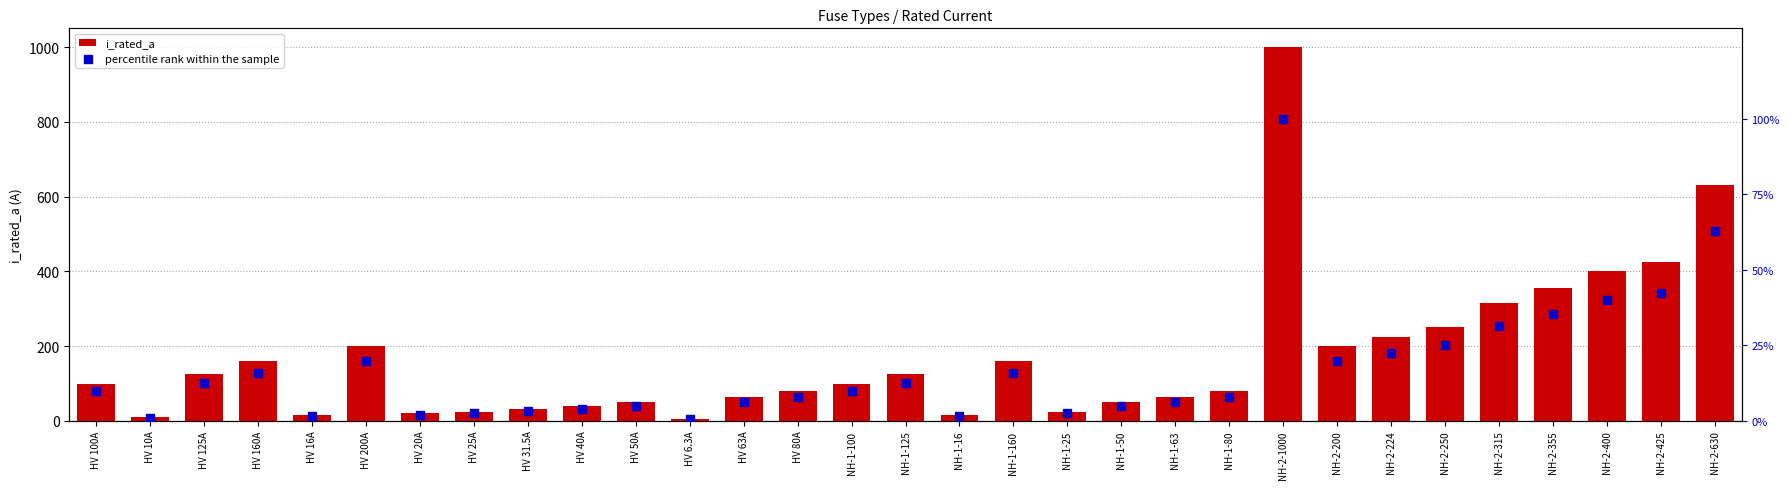

Which series reaches the minimum Y coordinate?

percentile rank within the sample